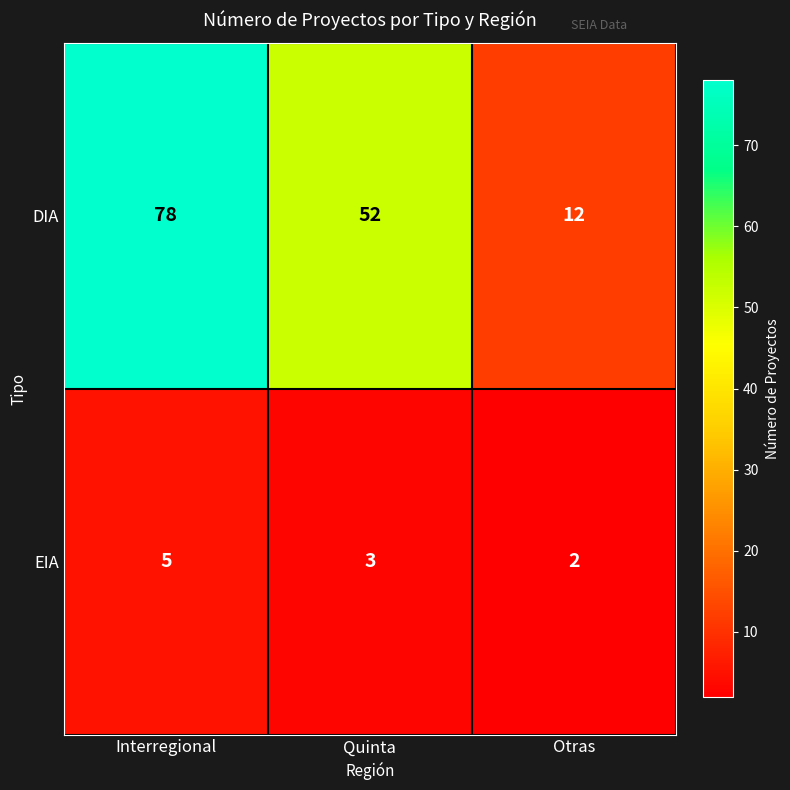

List the series in order of their overall mean, highest first.

DIA, EIA